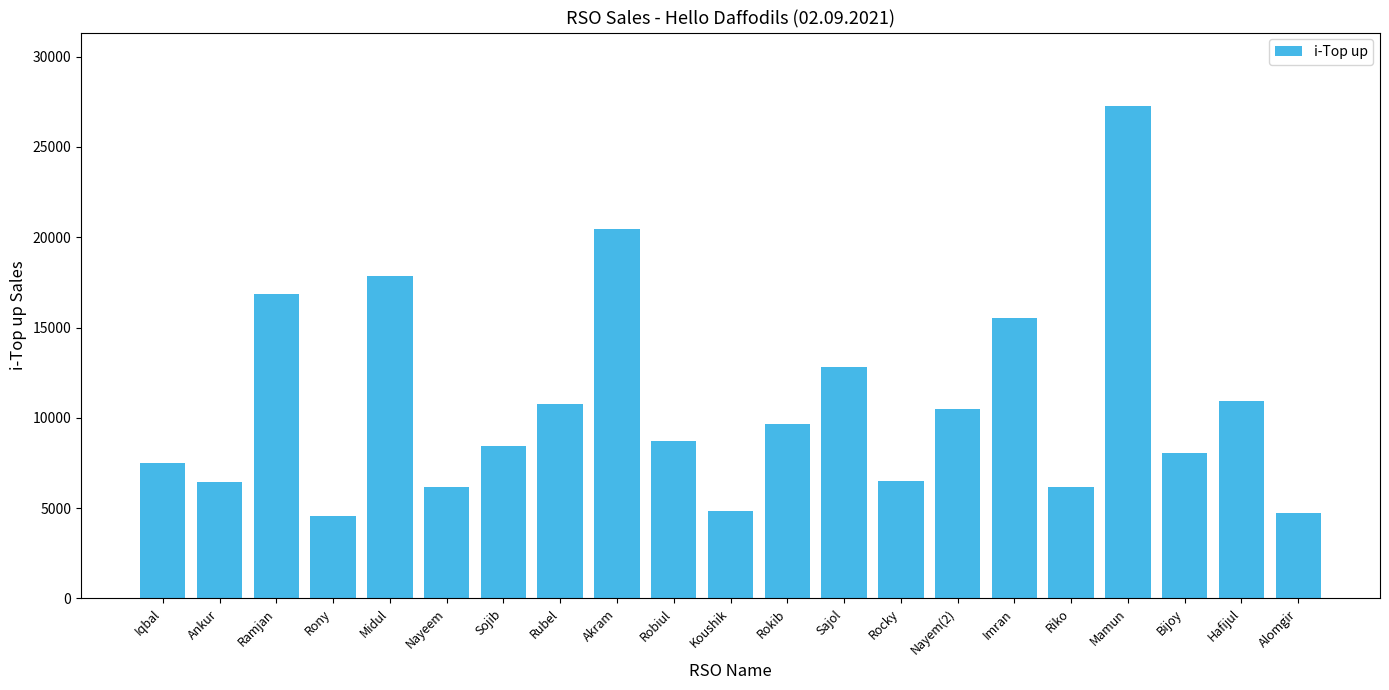

Count the number of data series in this chart.

1